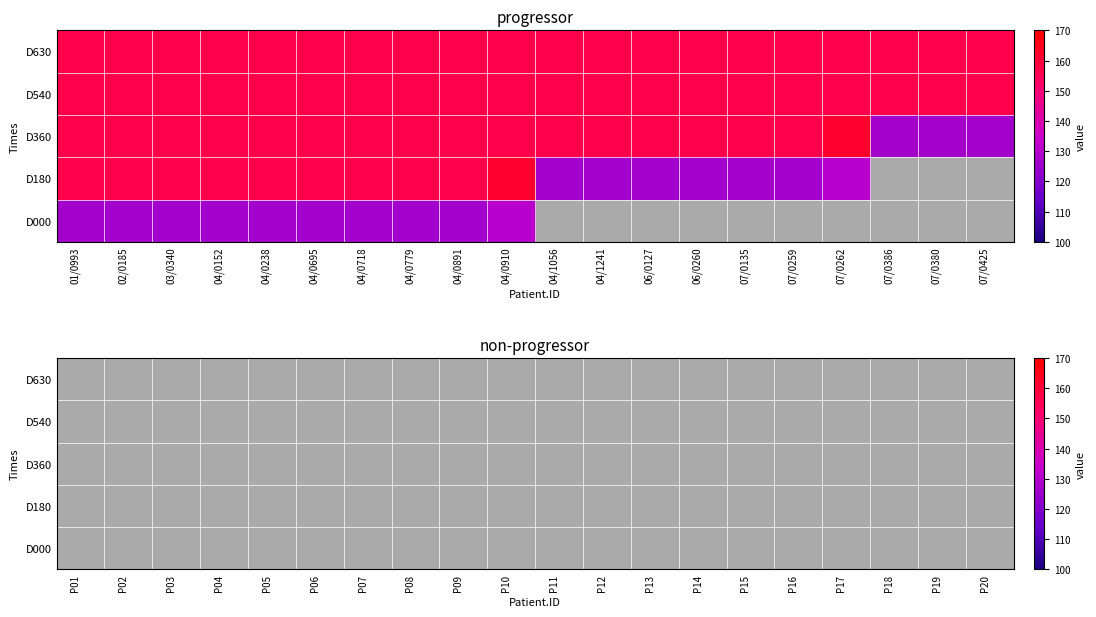

Which has a higher value, P15 or P14?

P14